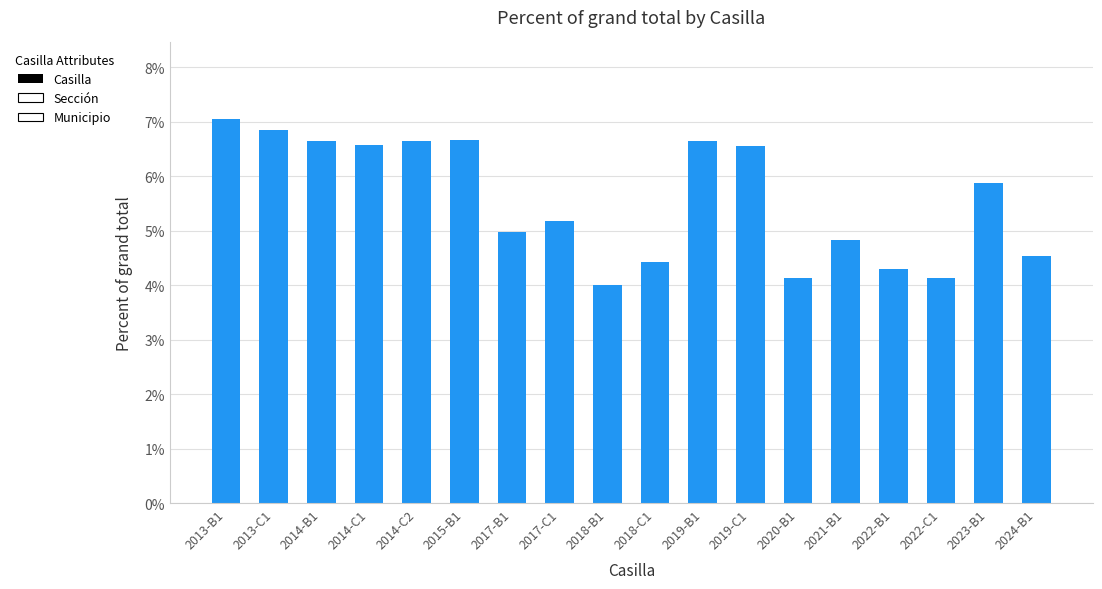

The value at 2019-B1 is 4.4. True or false?

False